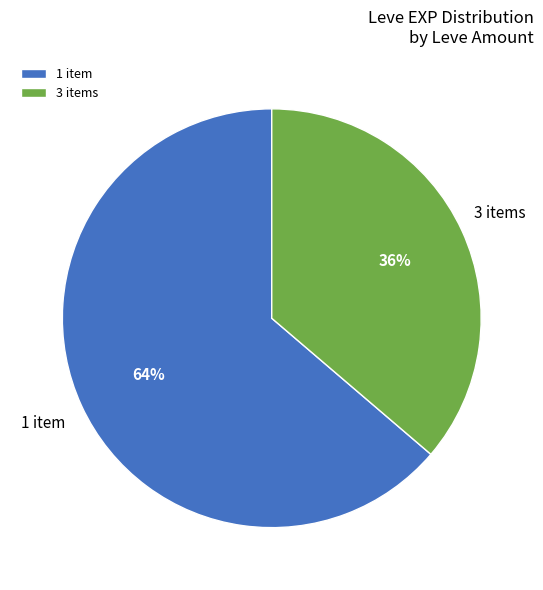

Which category has the smallest portion of the pie?

3 items